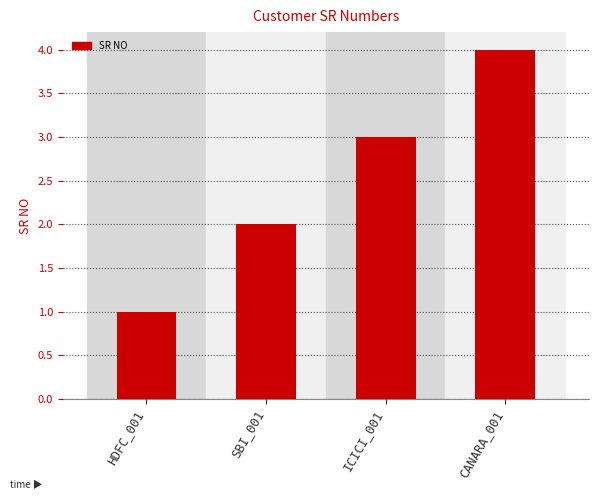

Does the chart contain stacked bars?

No